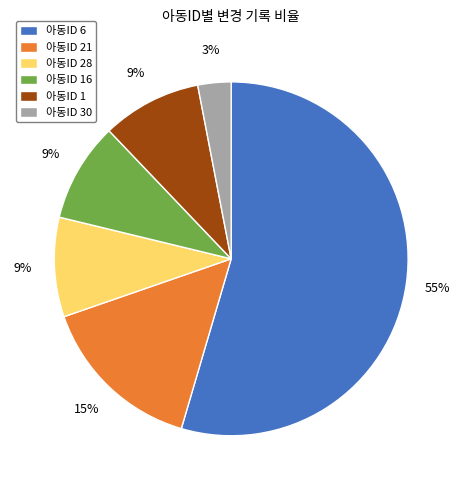

Do 아동ID 28 and 아동ID 30 together represent more than half of the pie?

No